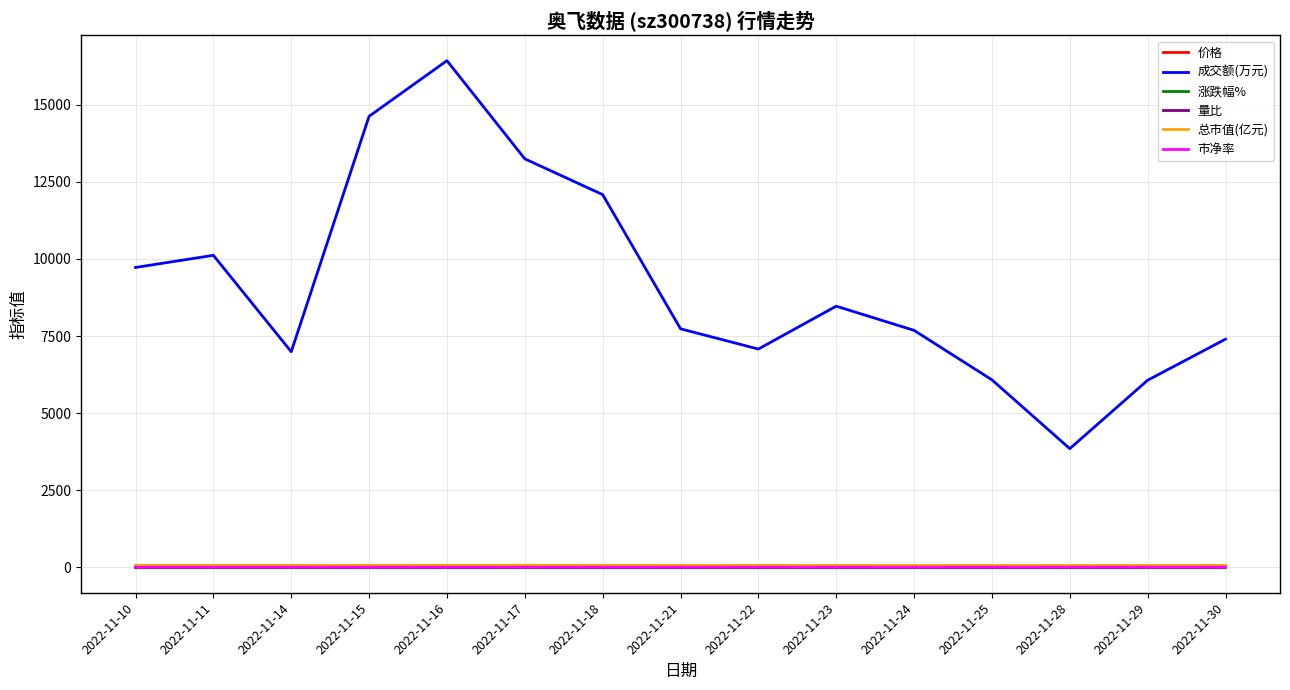

At which category is the sum across all series the highest?

2022-11-16